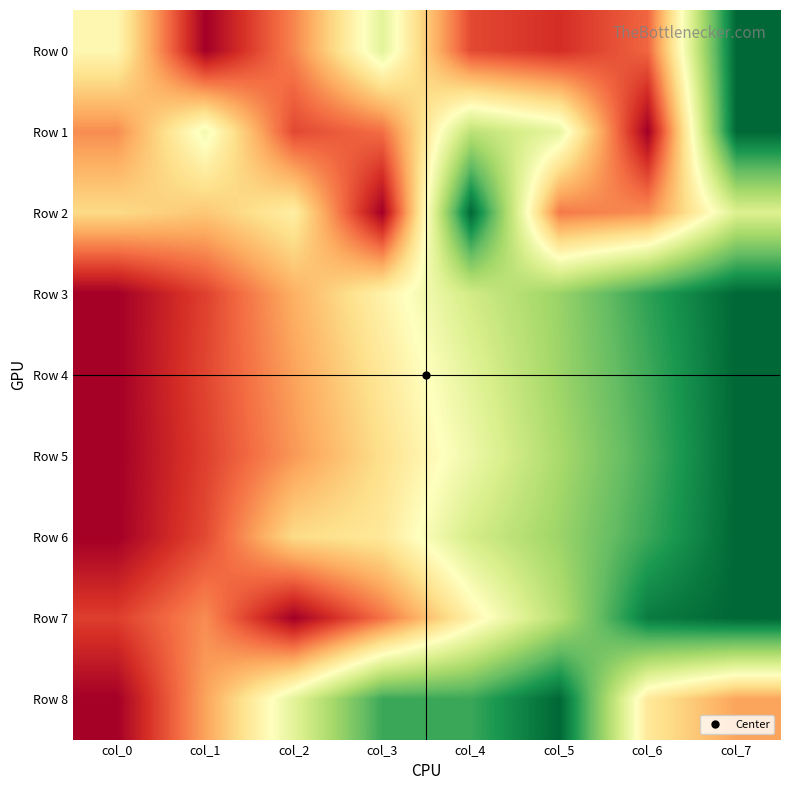

How many distinct data groups are displayed?

9